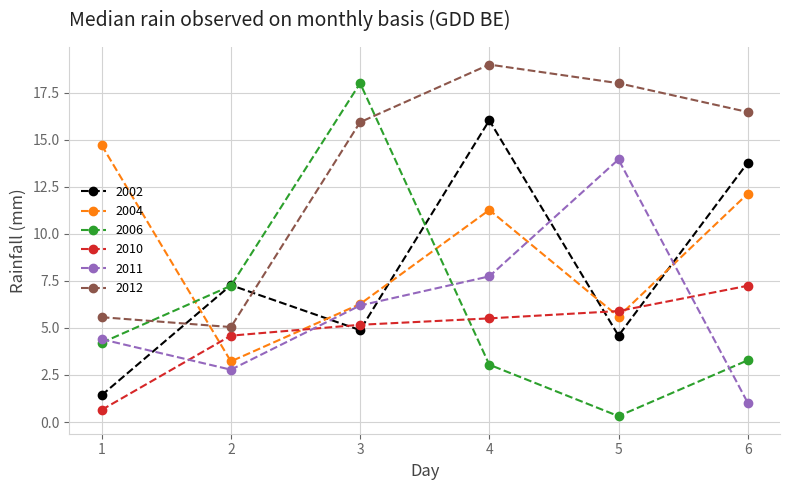

How many interior local peaks does the 2010 series have?

0